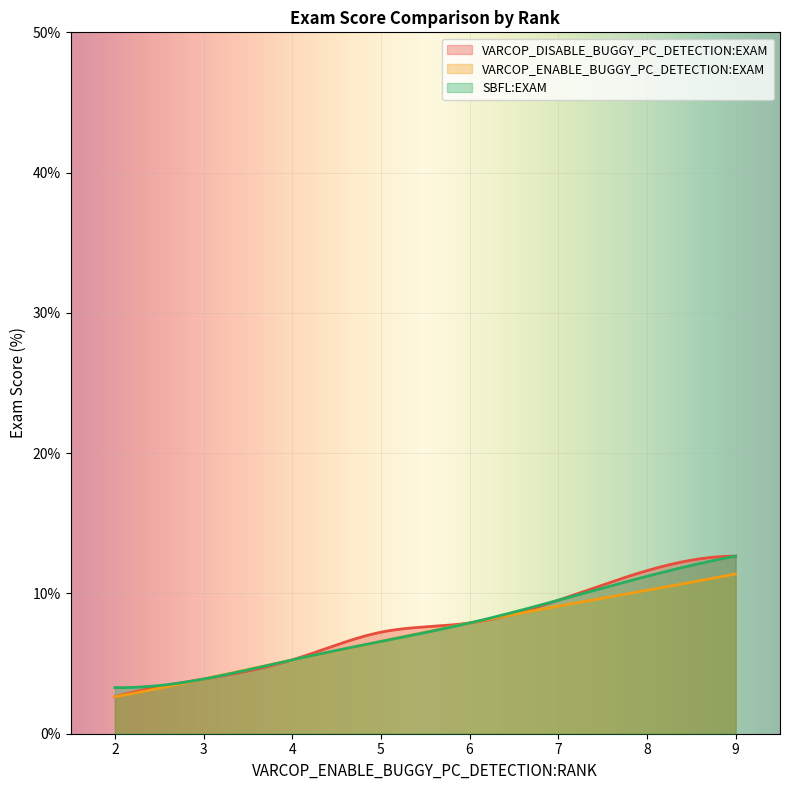

What is the value of the VARCOP_ENABLE_BUGGY_PC_DETECTION:EXAM point at the 10th from the left?

9.2